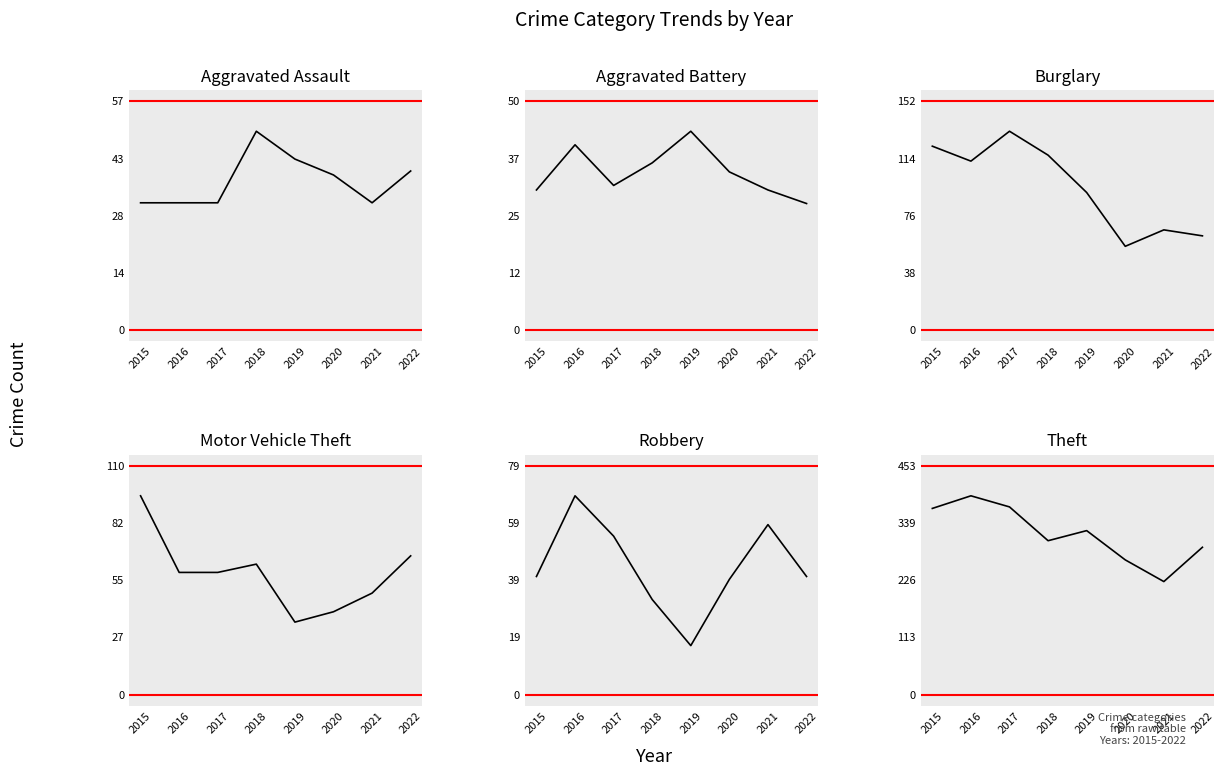

Which label corresponds to the largest value in the chart?

2016